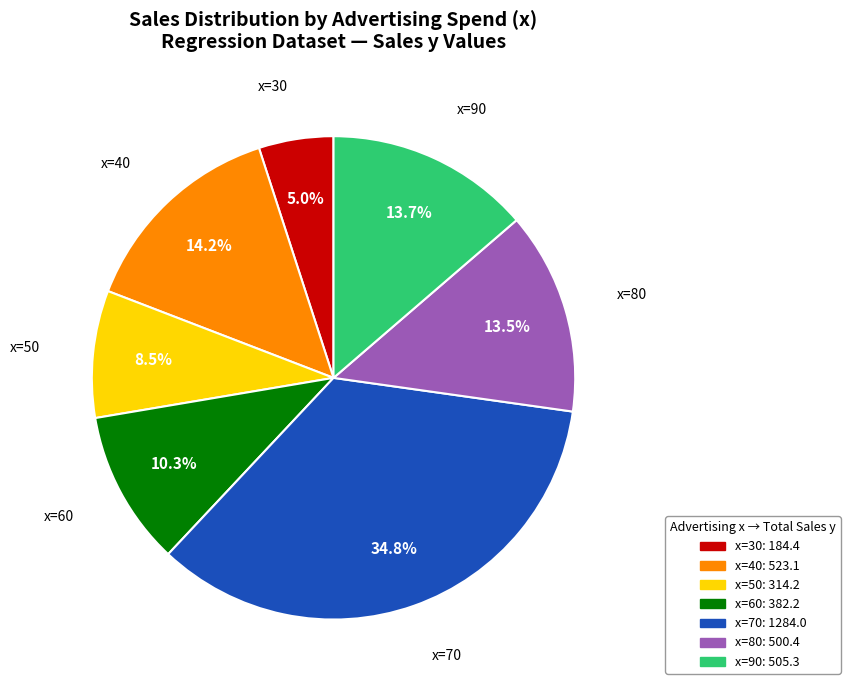

Is there any slice that represents more than half of the pie?

No